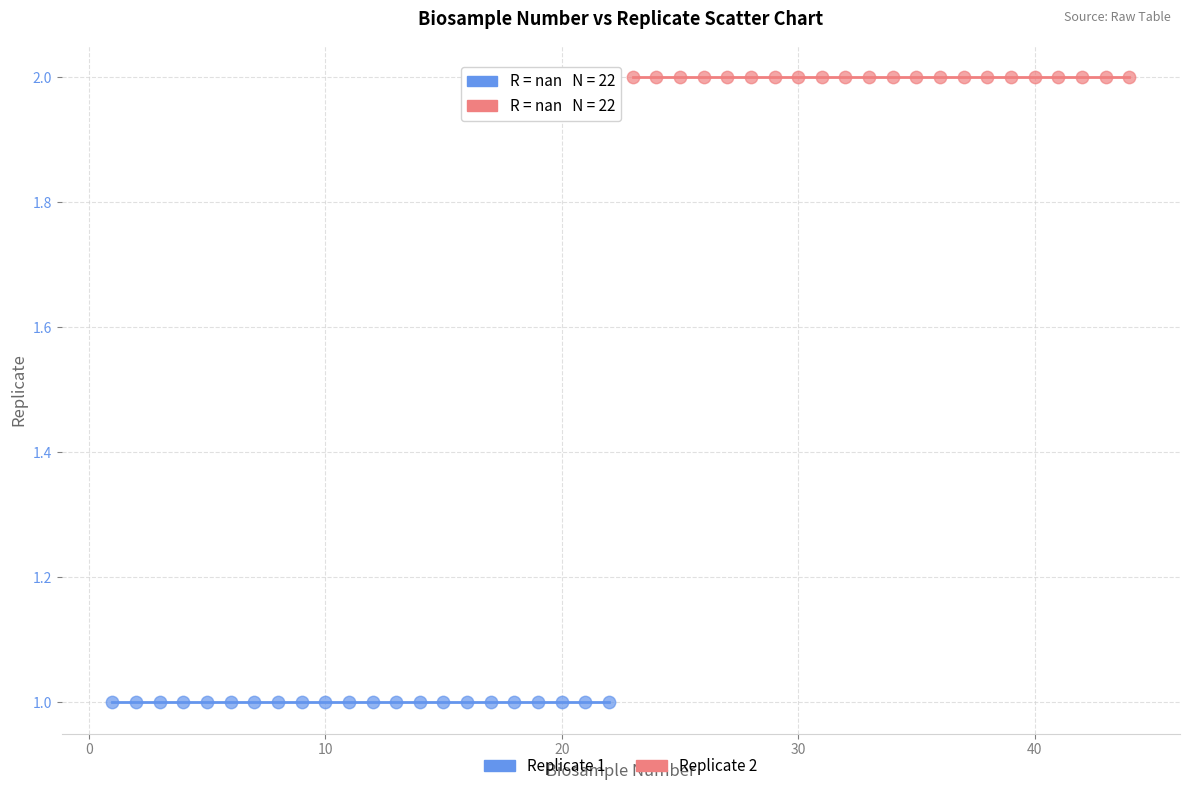

Which series reaches the maximum Y coordinate?

Replicate 2